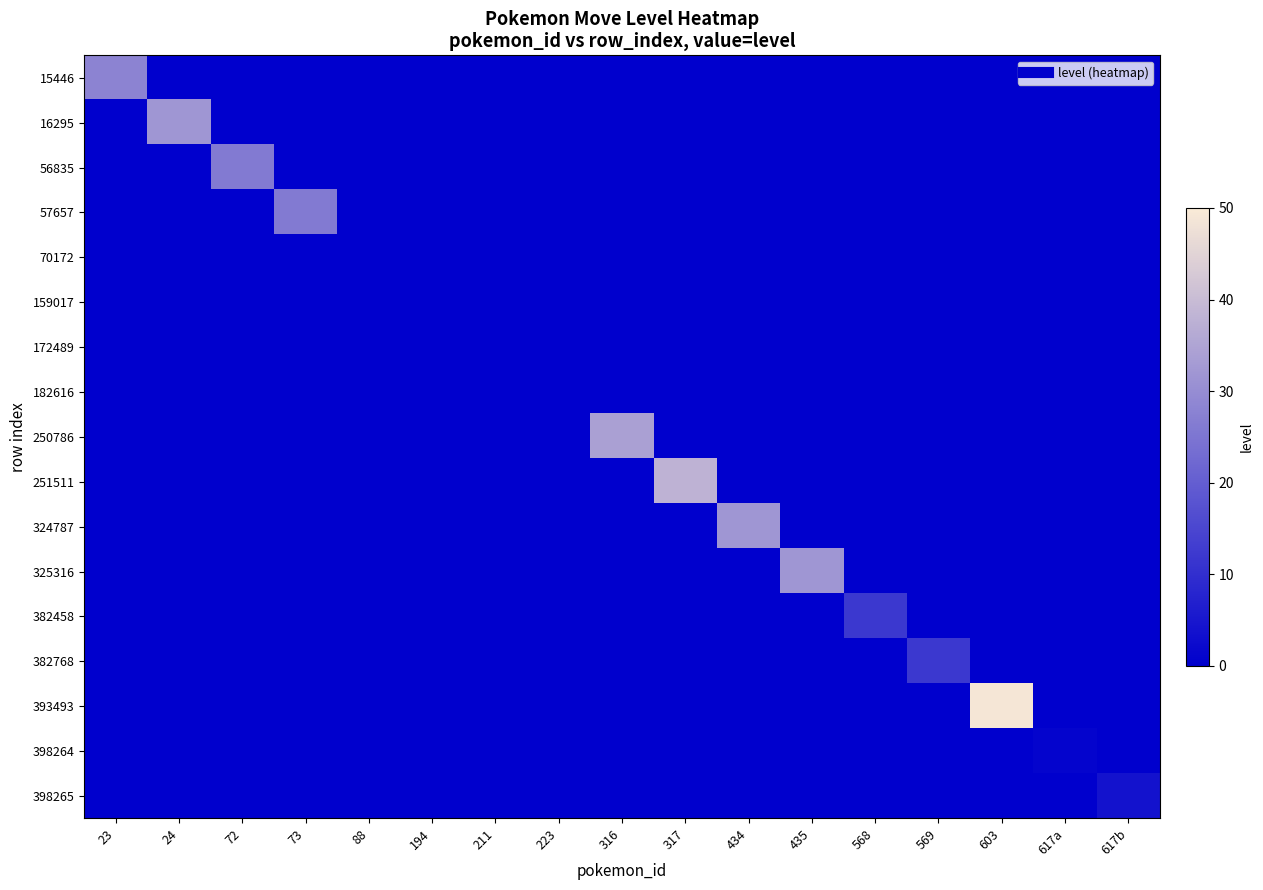

What is the total value across all series at 435?

32